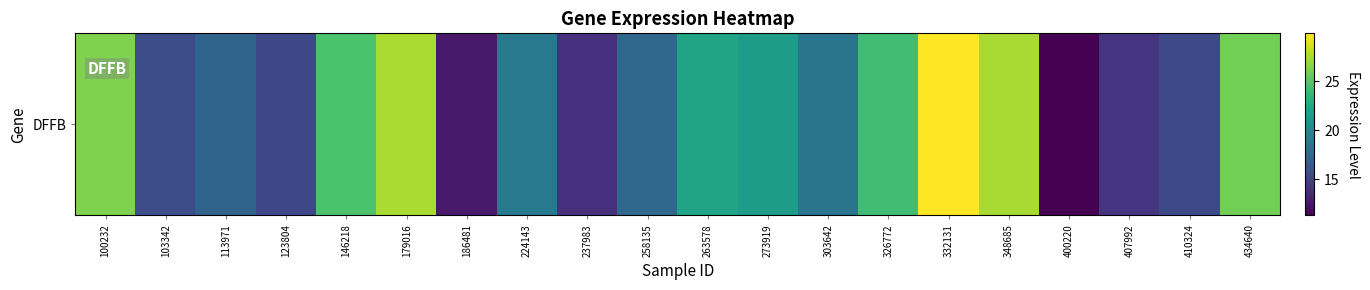

Reading right to left, transcribe all the data shown in this chart.

25.9	15.5	14.2	11.3	27.5	29.9	24.2	18.4	21.6	22.1	17.6	13.9	18.8	12.6	27.5	24.6	15.4	17.3	15.7	26.3